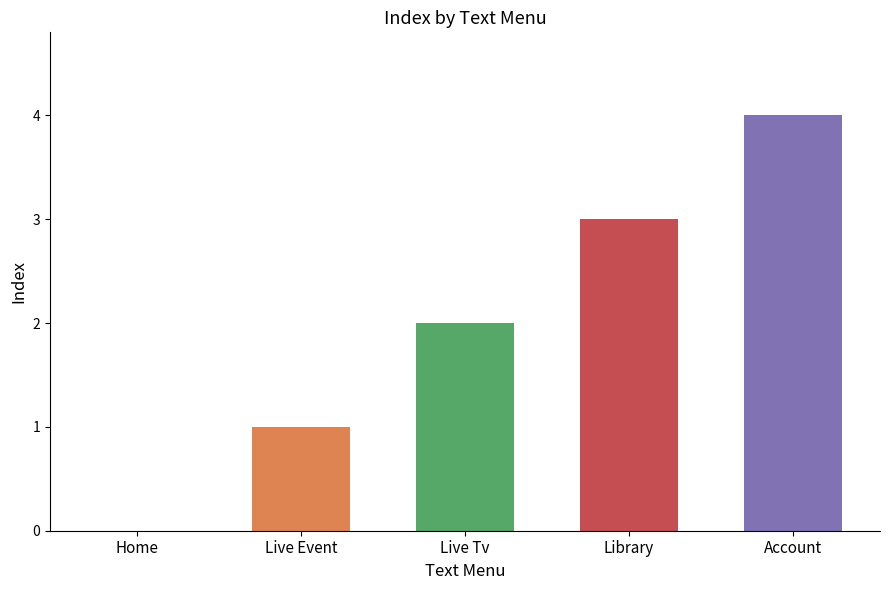

At which category does the chart reach its peak across all series?

Account